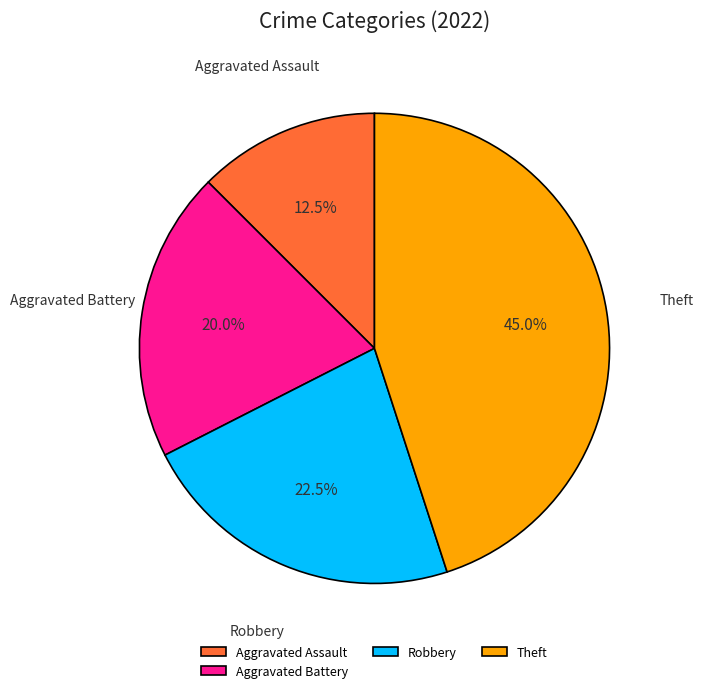

Between Robbery and Aggravated Assault, which is larger?

Robbery